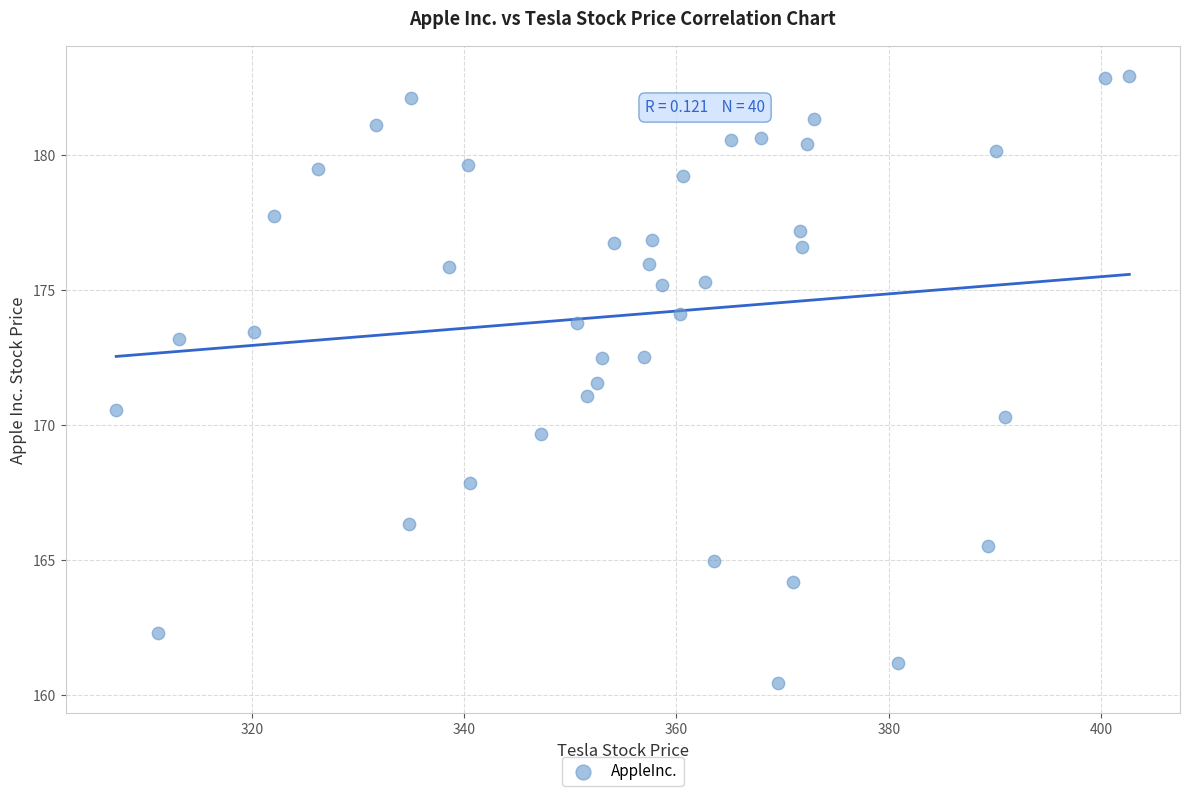

What is the range of X values (max minus min)?

95.4